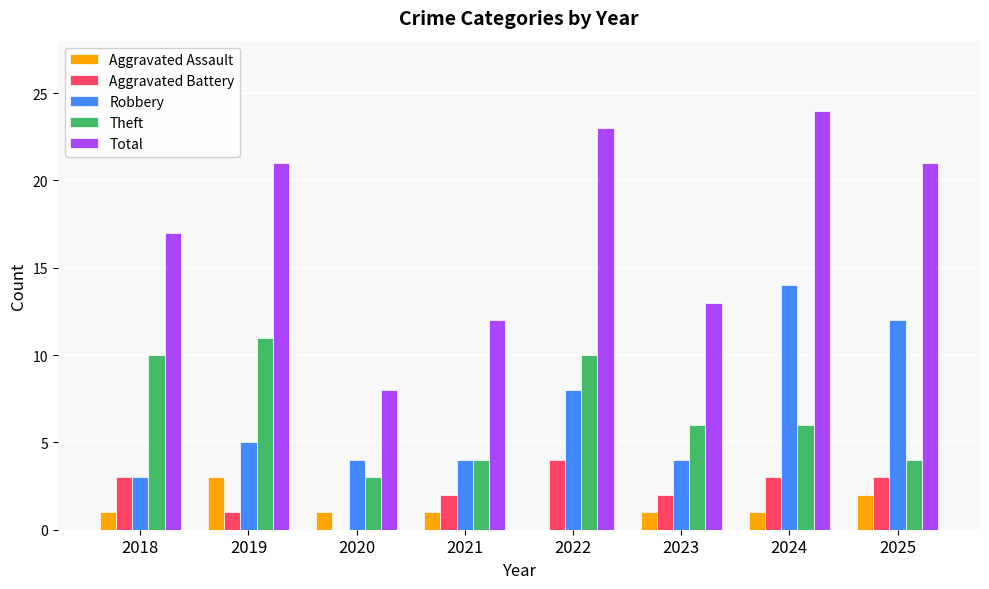

How many groups of bars are there?

8